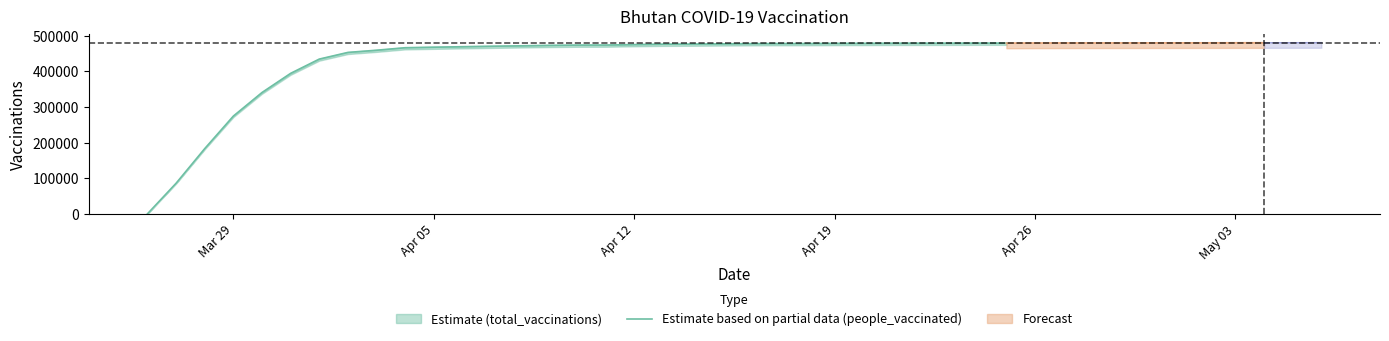

Reading left to right, extract all data points from this chart.

total_vaccinations: 2021-03-26=0	2021-03-27=85949	2021-03-28=183271	2021-03-29=274703	2021-03-30=340917	2021-03-31=394765	2021-04-01=434837	2021-04-02=453595	2021-04-03=459752	2021-04-04=466811	2021-04-05=468297	2021-04-06=469664	2021-04-07=470976	2021-04-08=472139	2021-04-09=473393	2021-04-10=474175	2021-04-11=474303	2021-04-12=475651	2021-04-13=476740	2021-04-14=477060	2021-04-15=477631	2021-04-16=478219	2021-04-17=478495	2021-04-18=478533	2021-04-19=478879	2021-04-20=479032	2021-04-21=479333	2021-04-22=479354	2021-04-23=479495	2021-04-24=479679	2021-04-25=479686	2021-04-26=480035	2021-04-27=480181	2021-04-28=480237	2021-04-29=480330	2021-04-30=480422	2021-05-01=480498	2021-05-04=480818	2021-05-05=480971	2021-05-06=481107
people_vaccinated: 2021-03-26=0	2021-03-27=85949	2021-03-28=183271	2021-03-29=274703	2021-03-30=340917	2021-03-31=394765	2021-04-01=434837	2021-04-02=453595	2021-04-03=459752	2021-04-04=466811	2021-04-05=468297	2021-04-06=469664	2021-04-07=470976	2021-04-08=472139	2021-04-09=473393	2021-04-10=474175	2021-04-11=474303	2021-04-12=475651	2021-04-13=476740	2021-04-14=477060	2021-04-15=477631	2021-04-16=478219	2021-04-17=478495	2021-04-18=478533	2021-04-19=478879	2021-04-20=479032	2021-04-21=479333	2021-04-22=479354	2021-04-23=479495	2021-04-24=479679	2021-04-25=479686	2021-04-26=480035	2021-04-27=480181	2021-04-28=480237	2021-04-29=480330	2021-04-30=480422	2021-05-01=480498	2021-05-04=480818	2021-05-05=480971	2021-05-06=481107